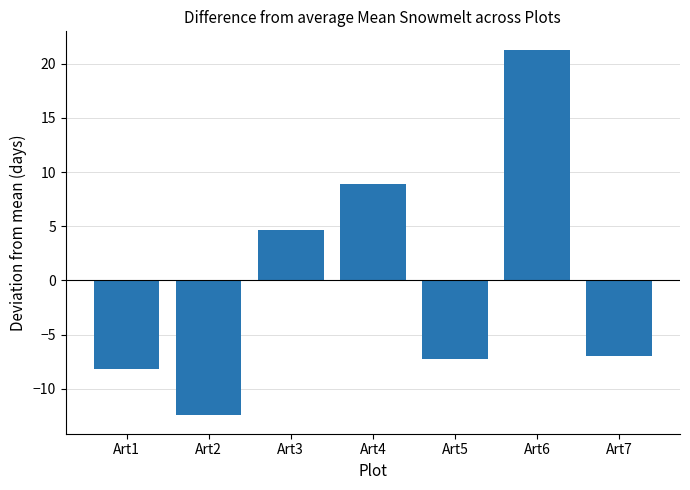

Between Art5 and Art4, which is larger?

Art4